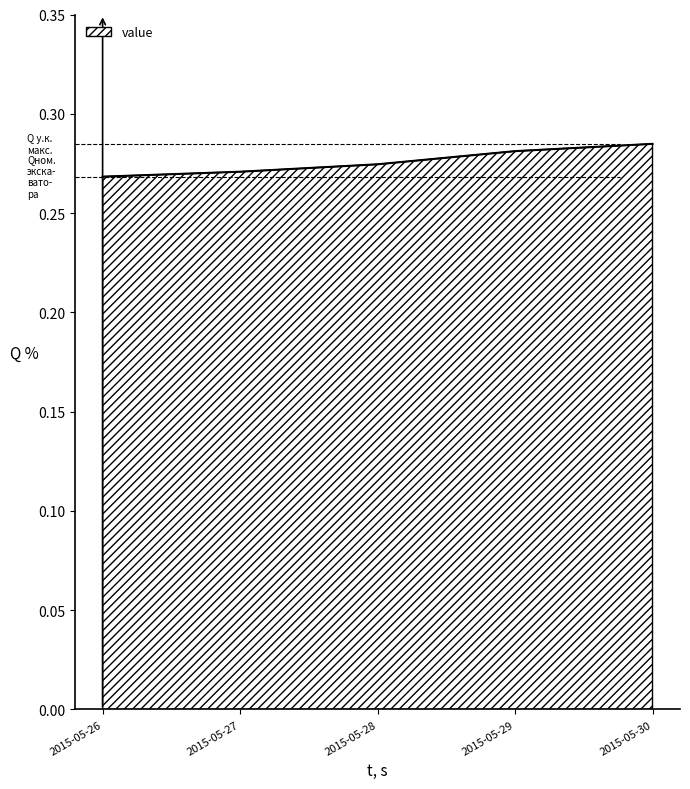

Count the values in the range 0 to 1.

5